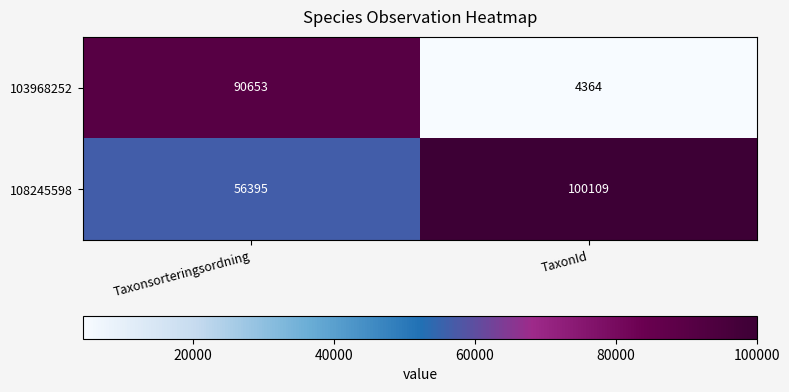

Rank the series by their maximum value, from highest to lowest.

108245598, 103968252